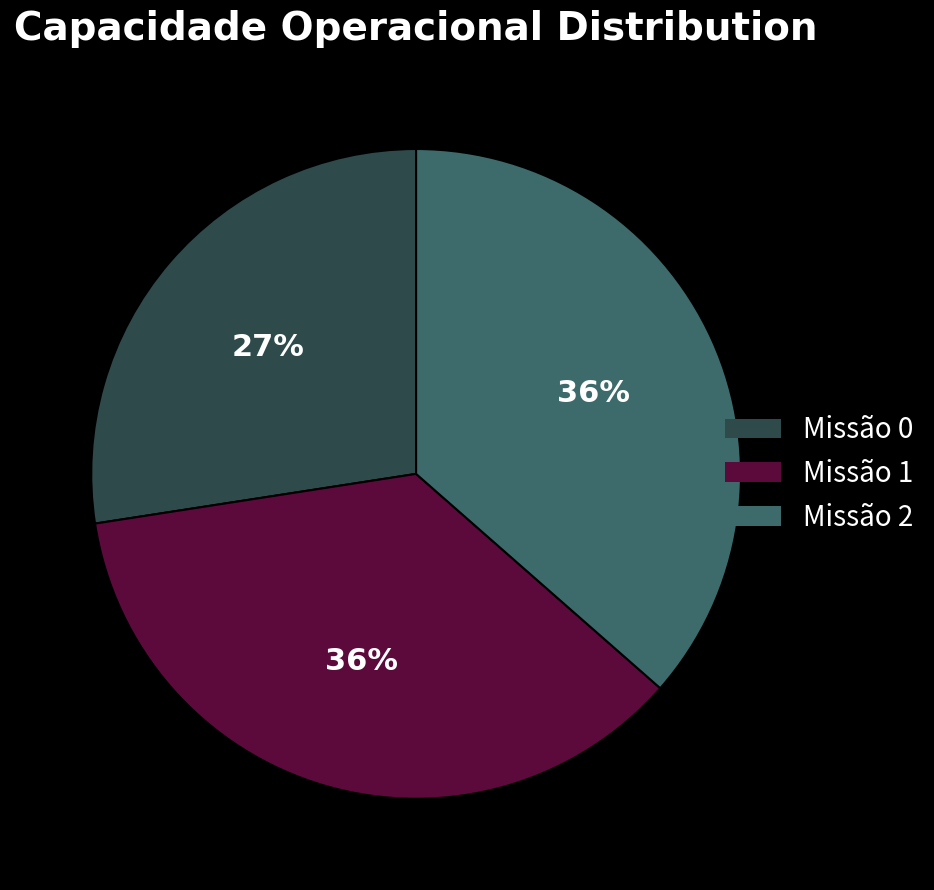

Is there a majority slice in this chart?

No